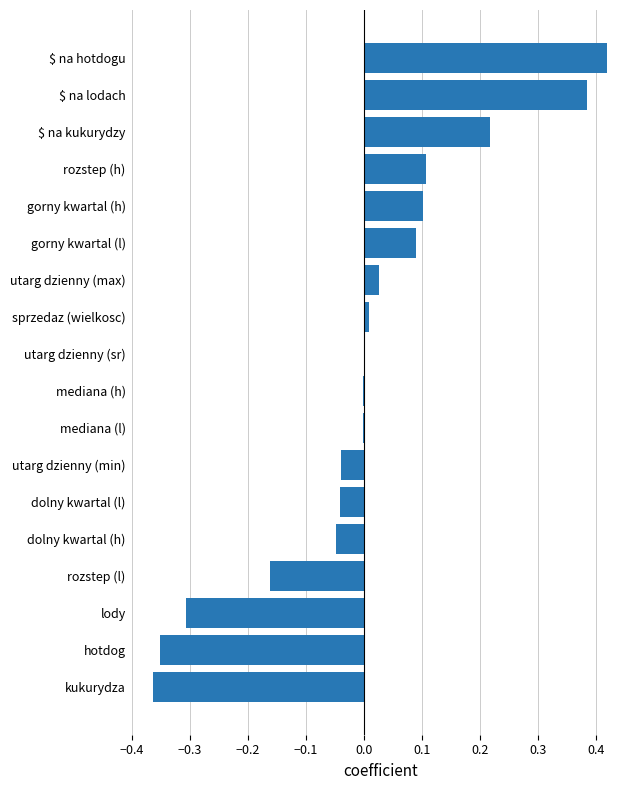

Between dolny kwartal (h) and gorny kwartal (h), which is larger?

gorny kwartal (h)